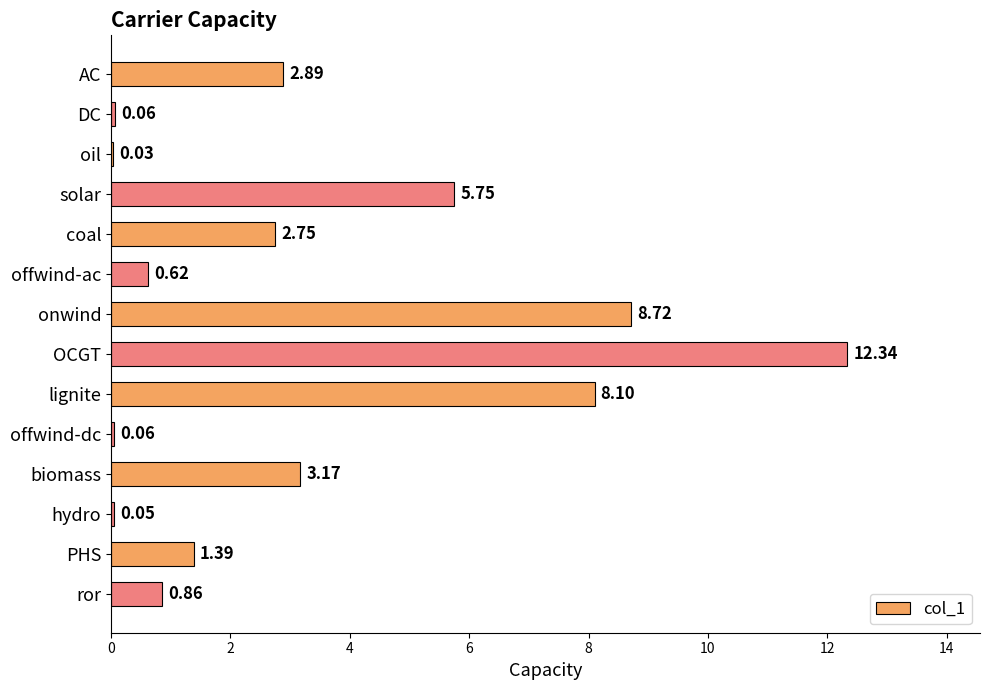

What is the sum of all values?

46.8